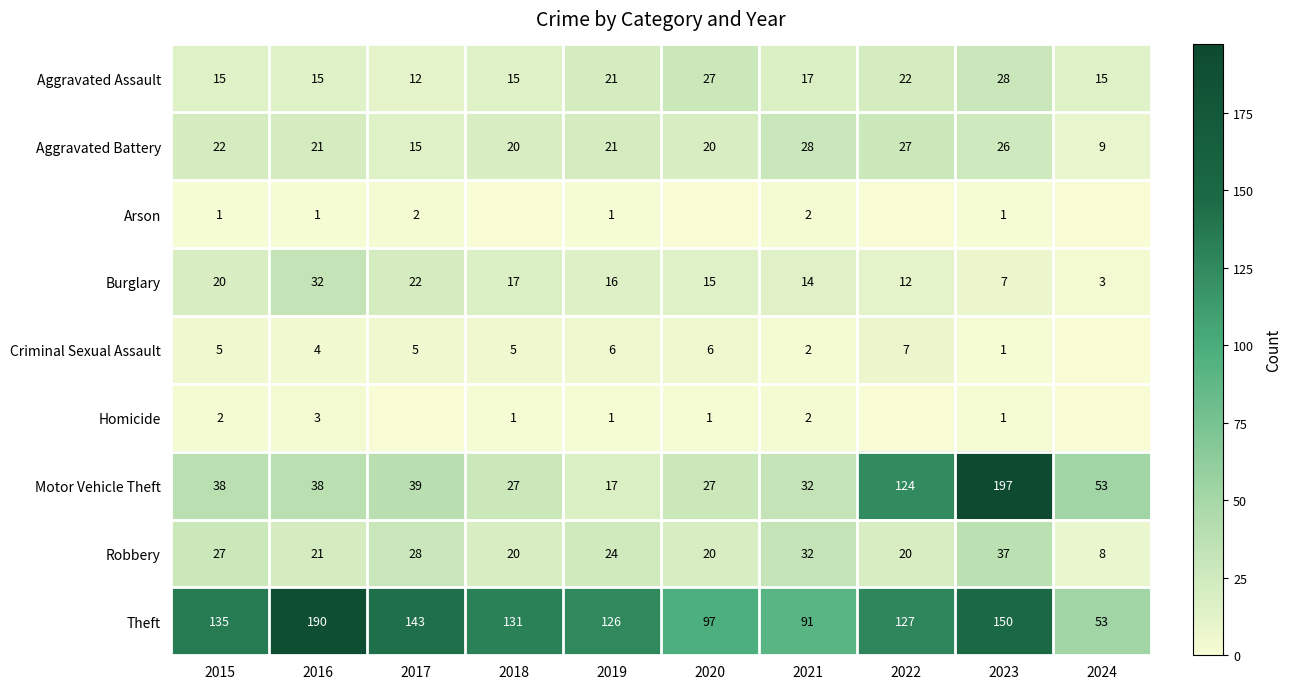

At how many categories does at least one series exceed 42?

10